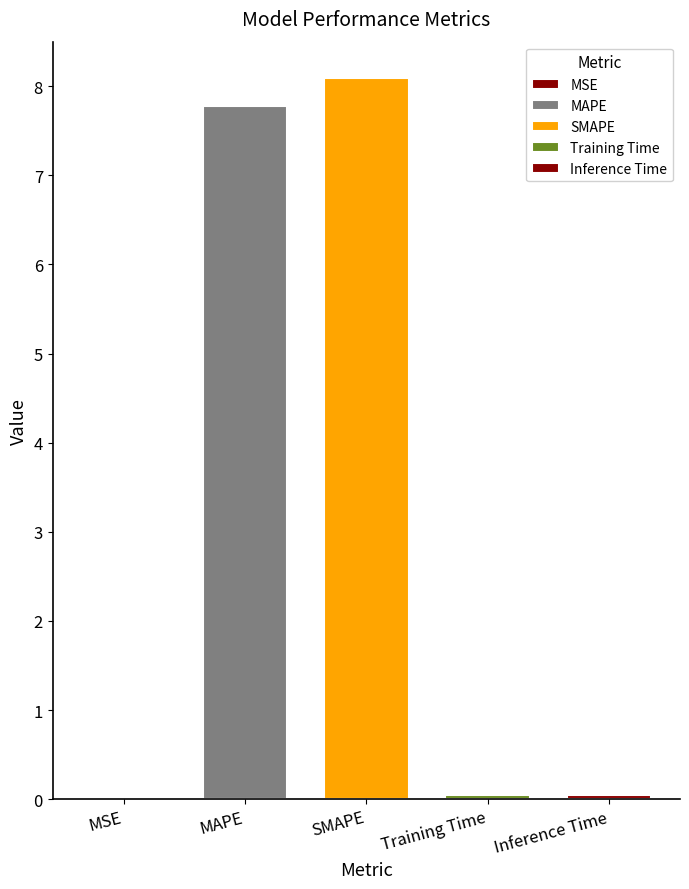

What is the value of the 2nd bar from the left?

7.8